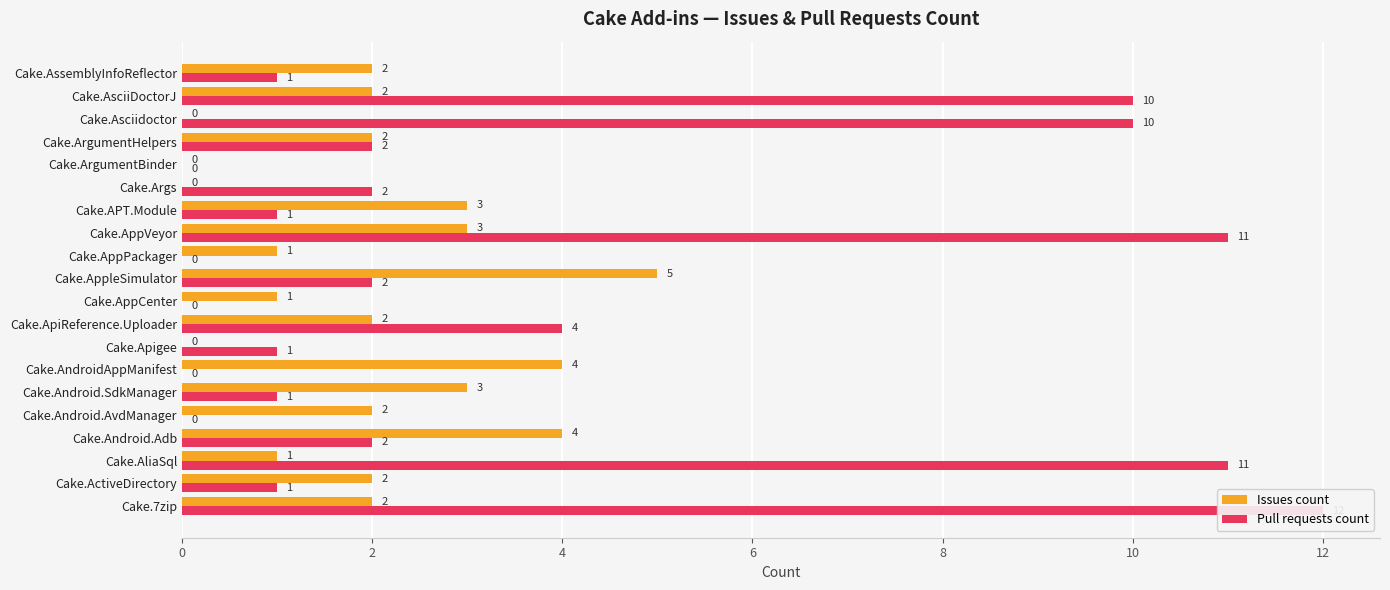

Reading left to right, list all the values displayed in this chart.

Issues count: 2	2	1	4	2	3	4	0	2	1	5	1	3	3	0	0	2	0	2	2
Pull requests count: 12	1	11	2	0	1	0	1	4	0	2	0	11	1	2	0	2	10	10	1